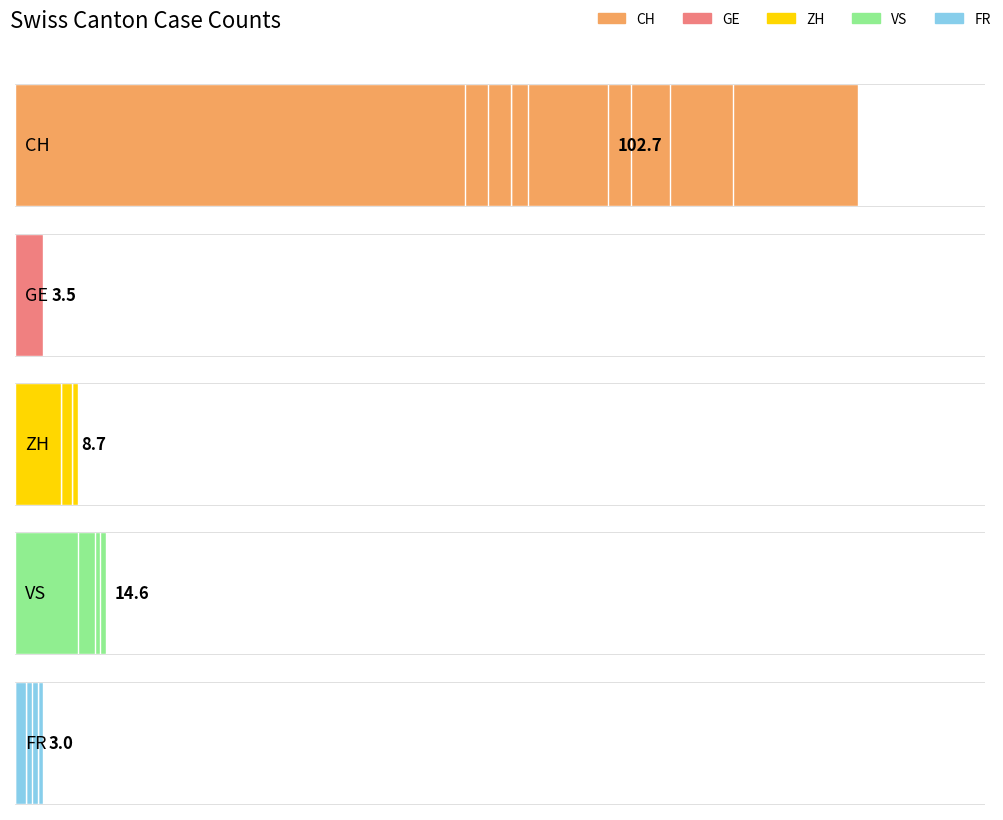

Which series has the largest range (max minus min)?

CH